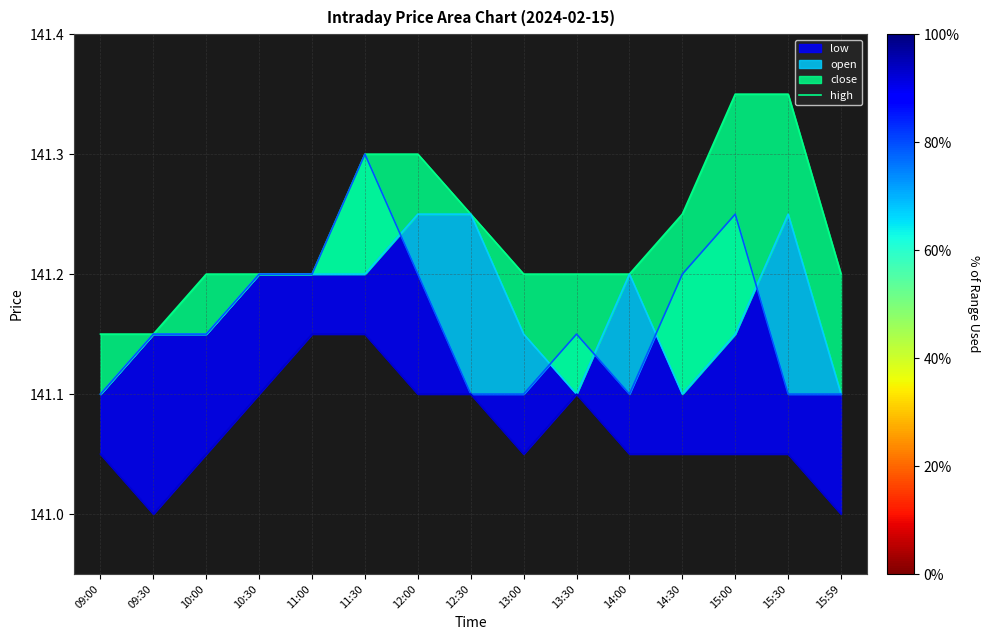

Which has a higher value, 12:00 or 15:00?

15:00